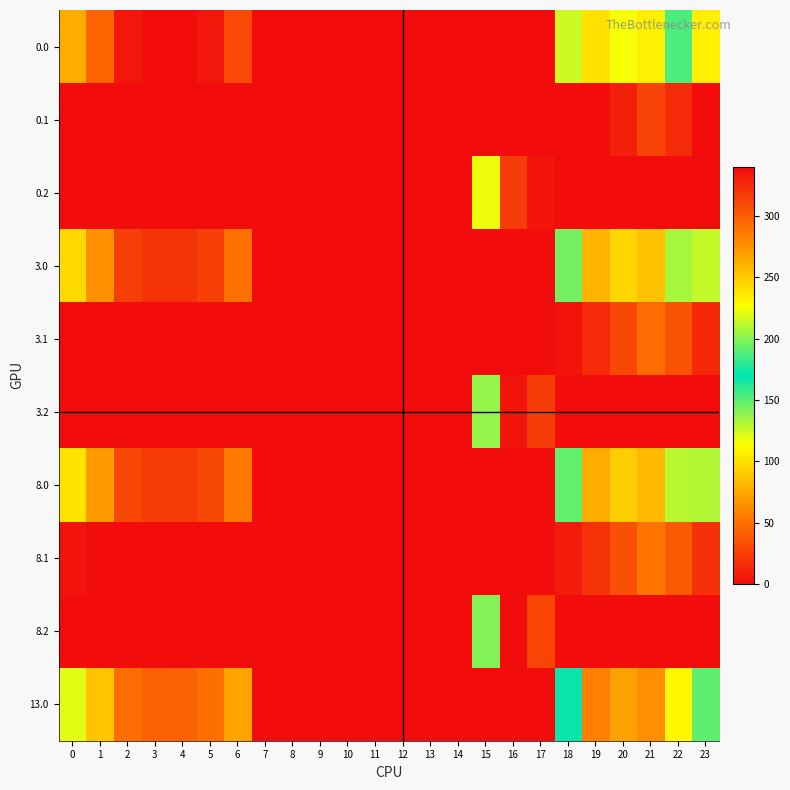

Which series has the widest spread of values?

8.2